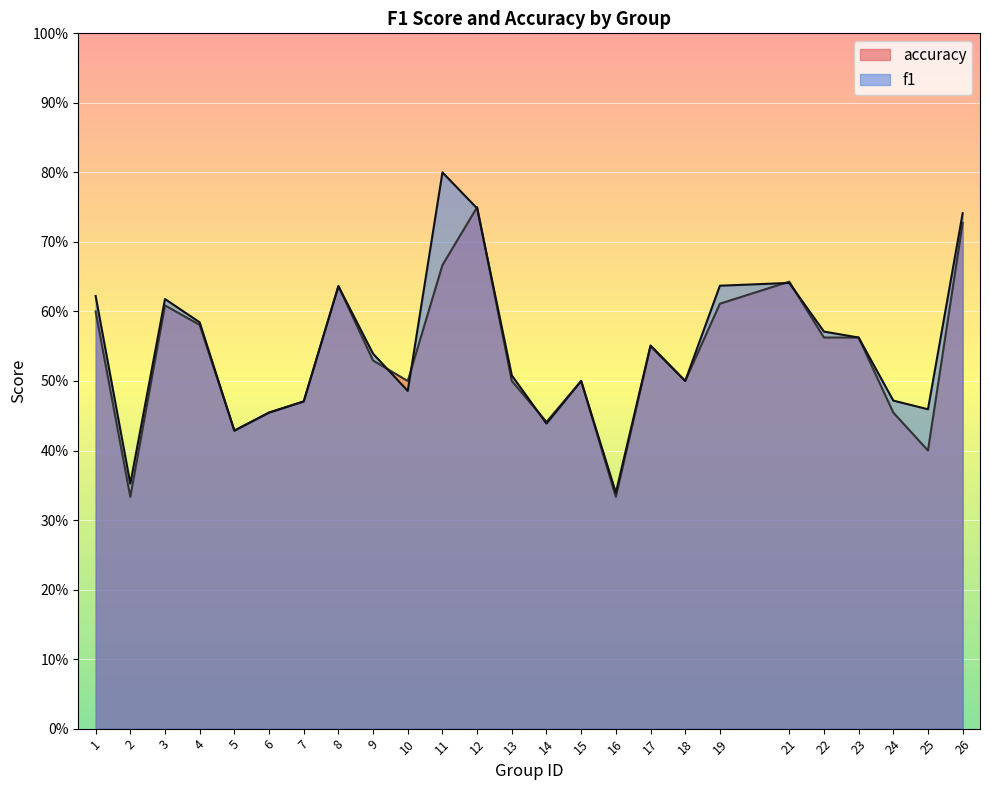

After their last crossing, which series has the higher values: f1 or accuracy?

f1